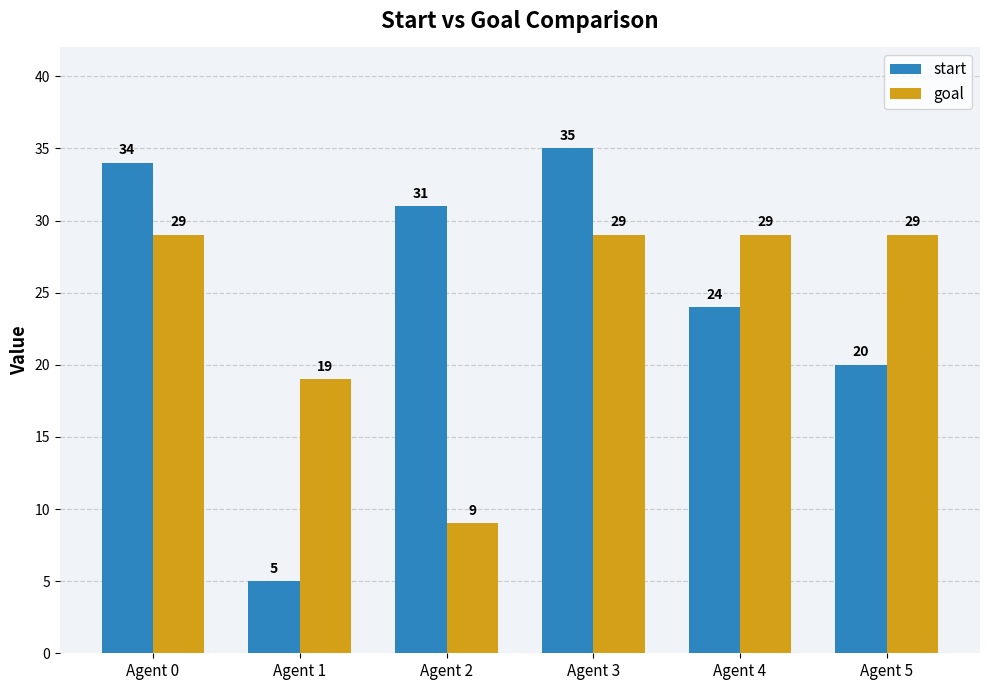

Between Agent 4 and Agent 5, which series saw the biggest shift?

start